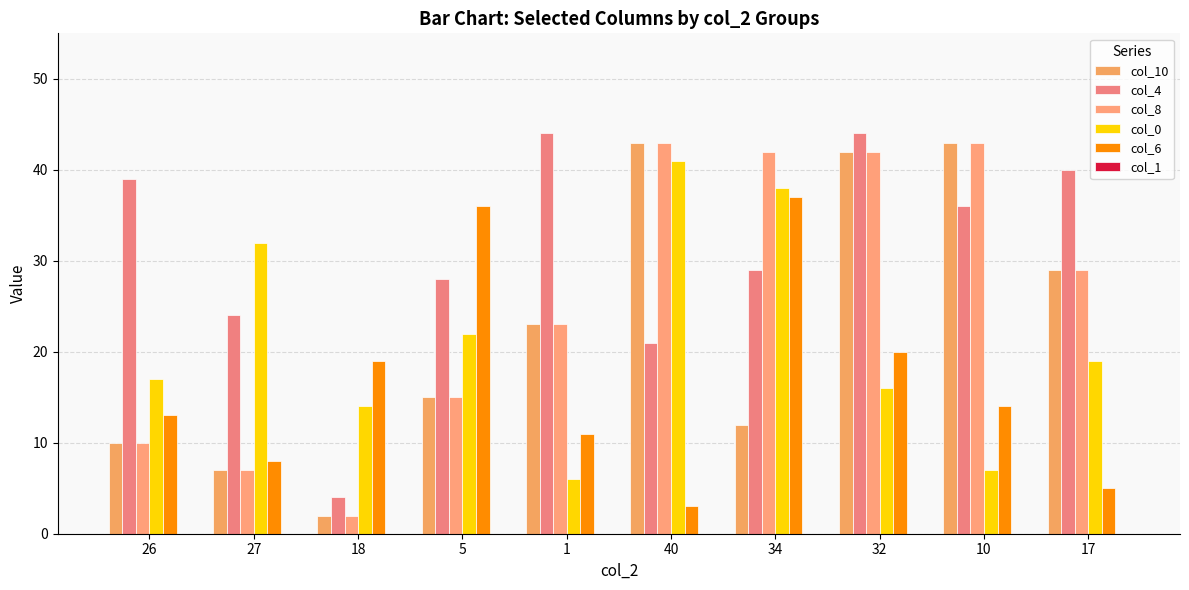

What is the highest value of the col_8 series?

43